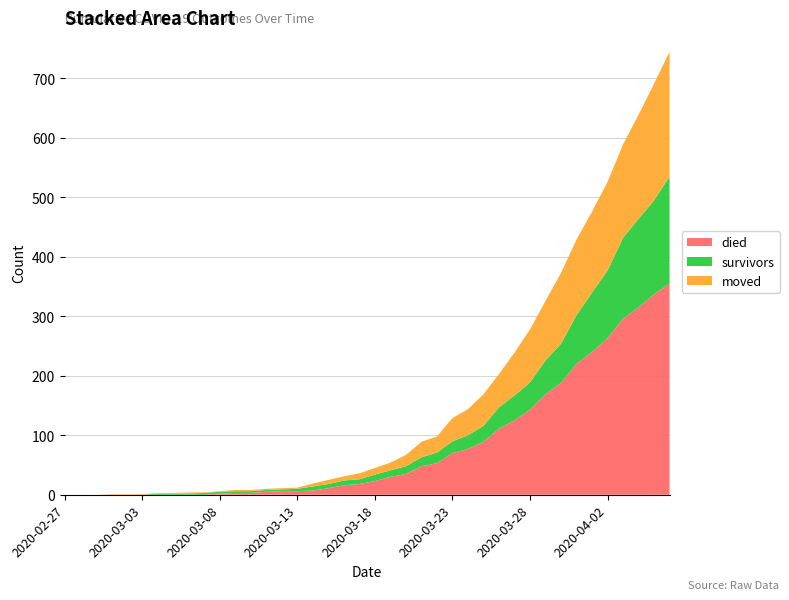

Reading left to right, what are all the values shown in this chart?

survivors: 0	0	0	0	0	0	2	2	2	3	3	3	3	3	3	4	7	7	8	8	11	11	13	15	18	20	23	27	36	42	46	57	66	82	100	114	136	149	158	180
died: 0	0	0	0	0	0	0	0	0	0	2	3	3	5	6	6	7	11	16	18	23	30	35	48	53	70	77	89	111	125	143	169	188	220	240	263	296	315	337	355
moved: 0	0	0	1	1	1	1	1	2	1	1	2	2	2	2	2	5	7	7	10	11	13	19	26	27	39	44	53	56	72	89	100	119	127	136	149	157	175	196	210